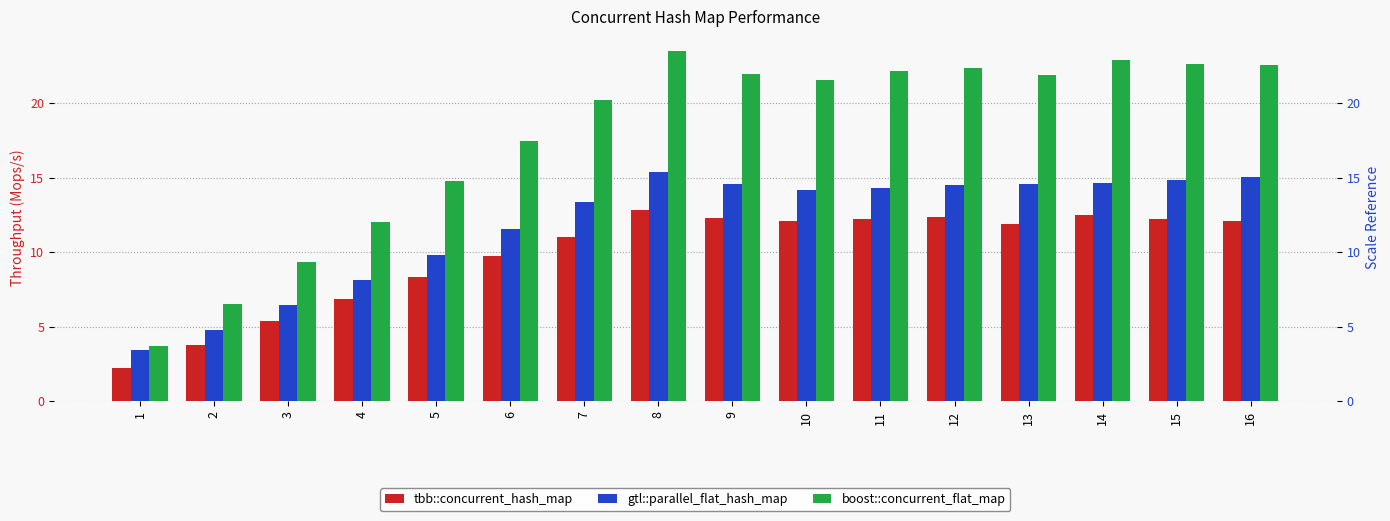

List the series in order of their overall mean, lowest first.

tbb::concurrent_hash_map, gtl::parallel_flat_hash_map, boost::concurrent_flat_map